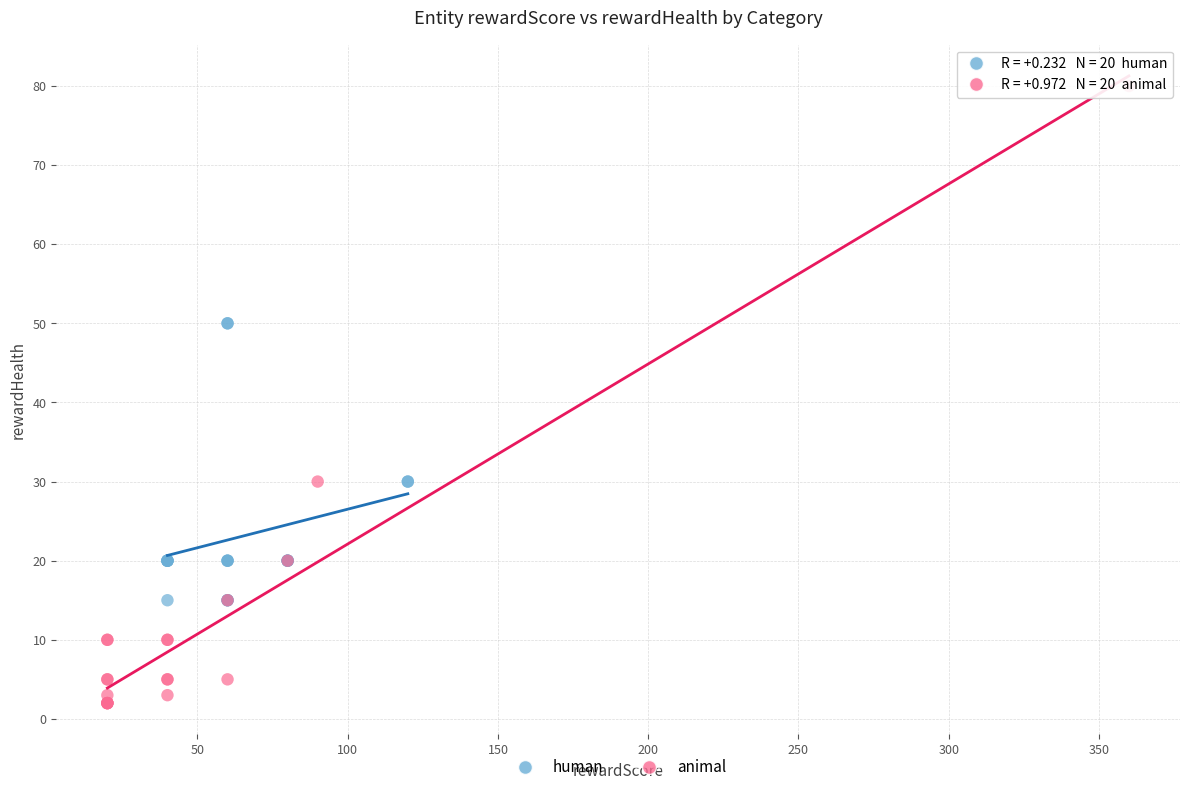

Which series has the widest spread of Y values?

animal